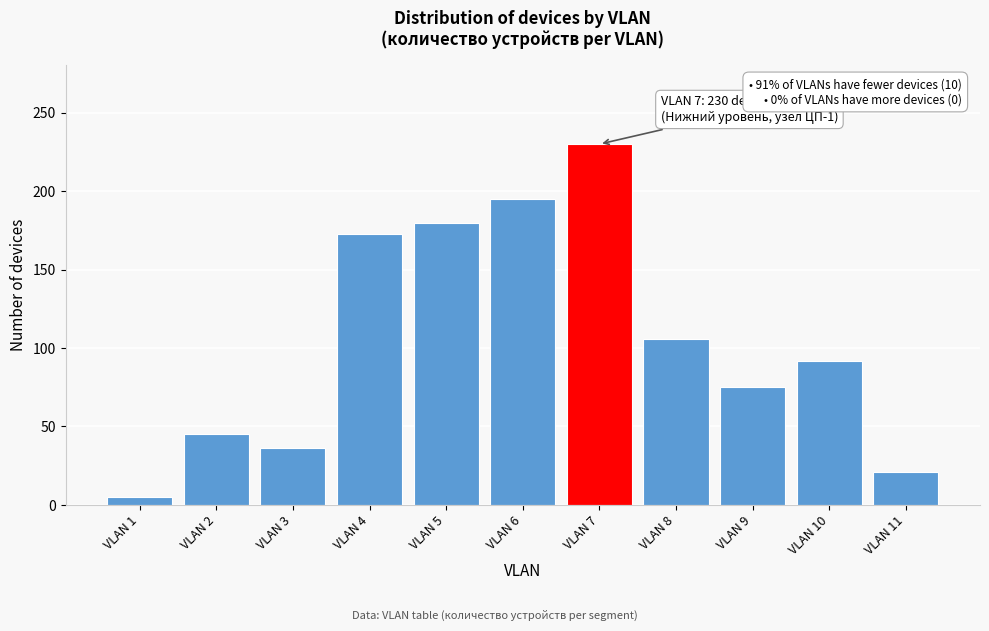

Reading left to right, transcribe all the data shown in this chart.

VLAN 1=5	VLAN 2=45	VLAN 3=36	VLAN 4=173	VLAN 5=180	VLAN 6=195	VLAN 7=230	VLAN 8=106	VLAN 9=75	VLAN 10=92	VLAN 11=21